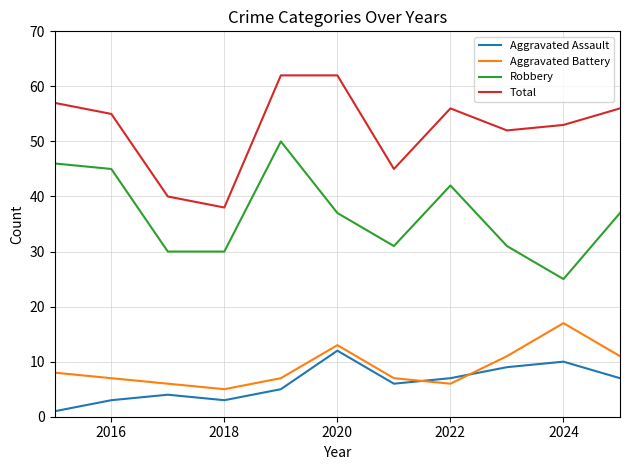

What is the highest value of the Robbery series?

50